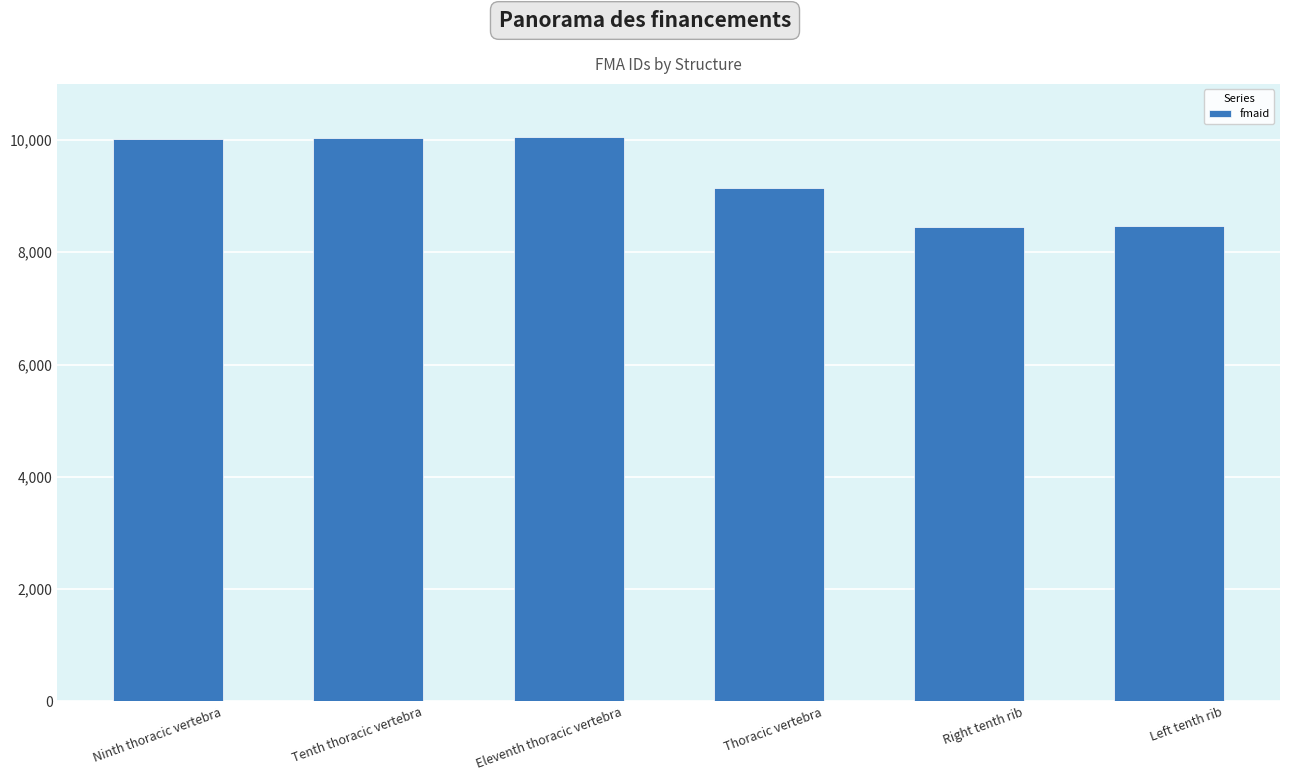

Read the value at Left tenth rib.

8472